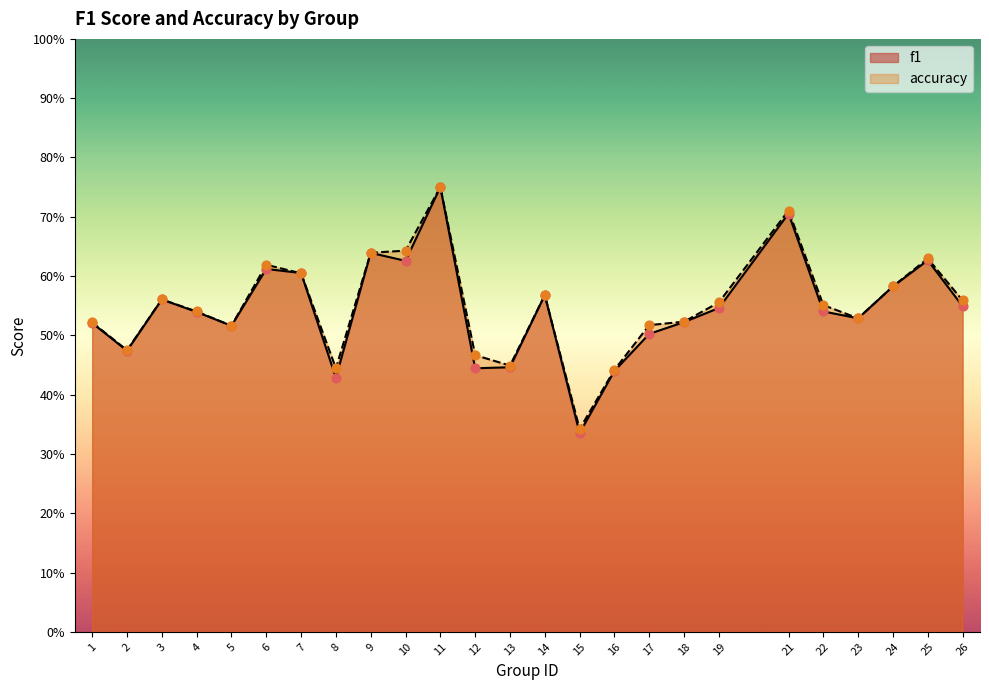

Which series reaches the maximum Y coordinate?

f1